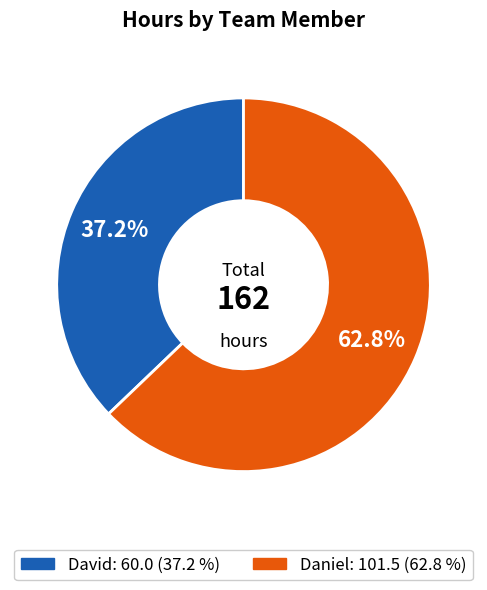

To the nearest percent, what is the difference between the largest and smallest slice percentages?

26%